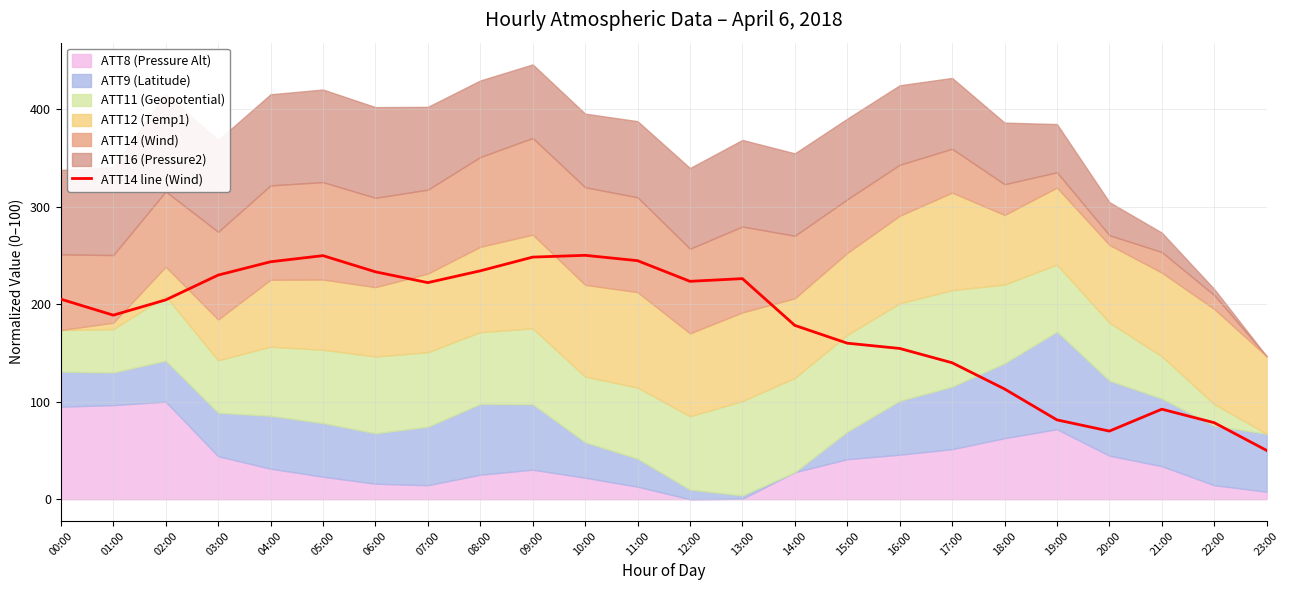

What is the label of the 22nd point from the right?

02:00